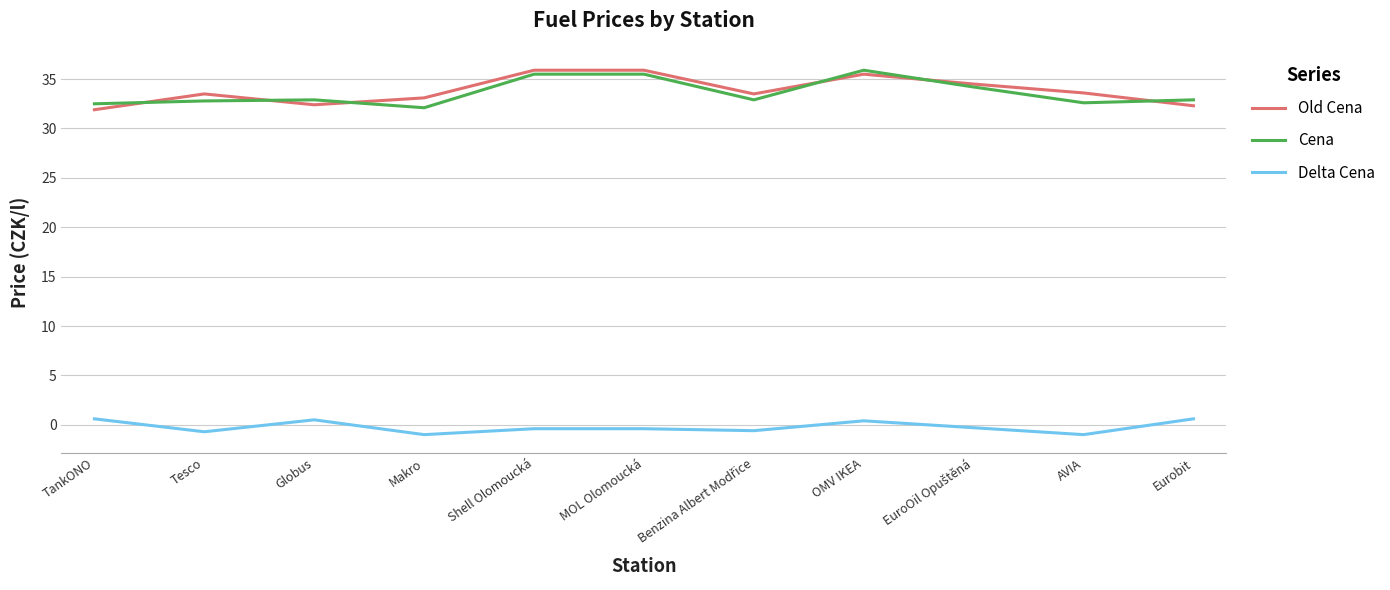

True or false: Delta Cena has a value of -1.0 at AVIA.

True